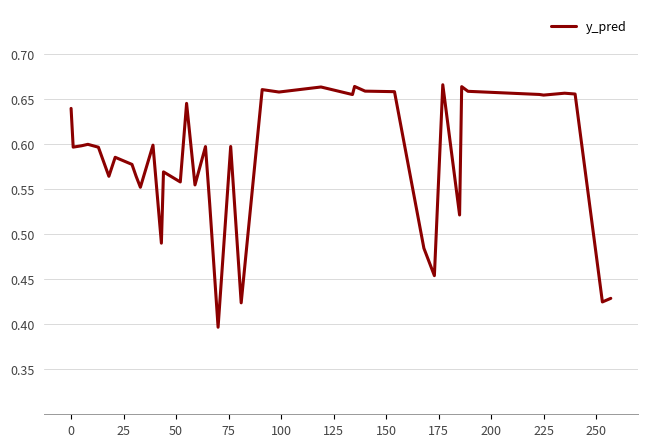

Reading left to right, what are all the values shown in this chart?

0.6	0.6	0.6	0.6	0.6	0.6	0.6	0.6	0.6	0.6	0.6	0.5	0.6	0.6	0.6	0.6	0.6	0.5	0.4	0.6	0.4	0.7	0.7	0.7	0.7	0.7	0.7	0.7	0.5	0.5	0.7	0.5	0.7	0.7	0.7	0.7	0.7	0.7	0.4	0.4